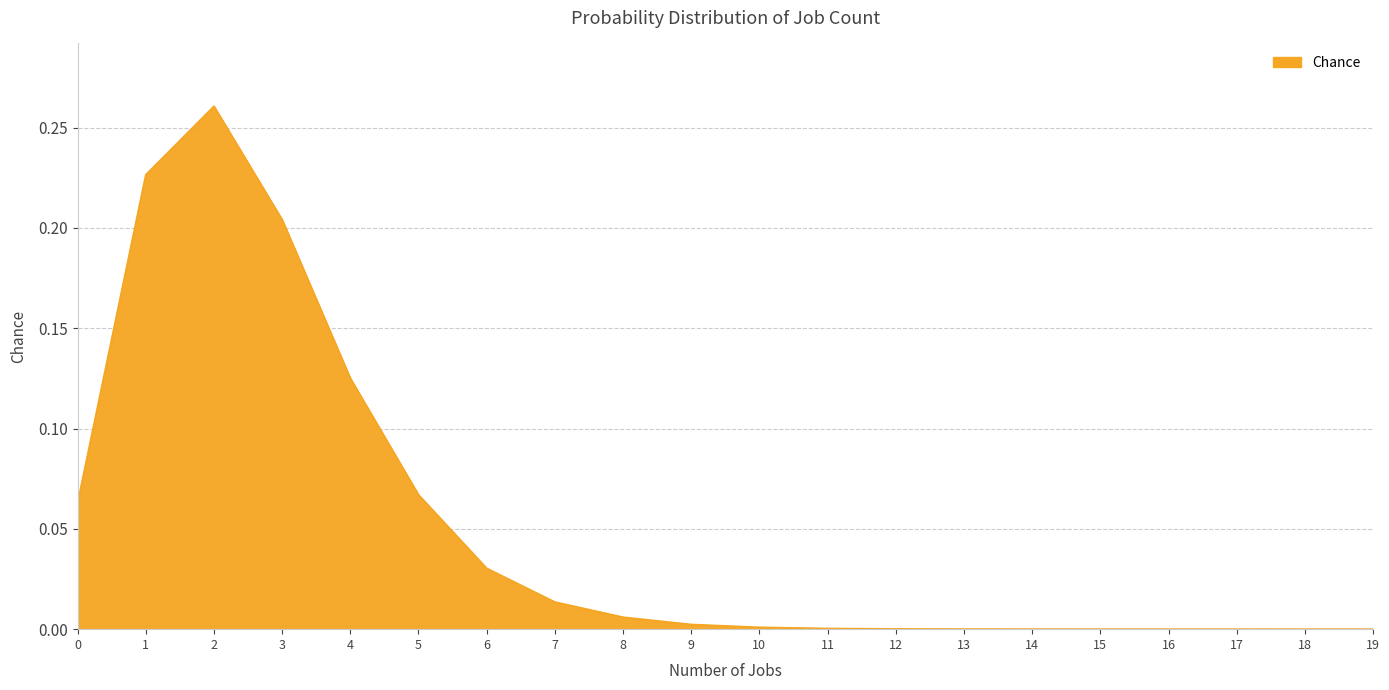

The chart shows a value of 0.0 at 11. True or false?

True